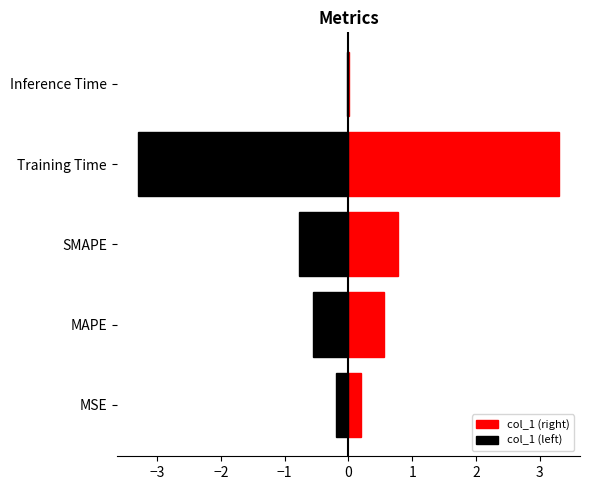

Between MAPE and Training Time, which is larger?

Training Time